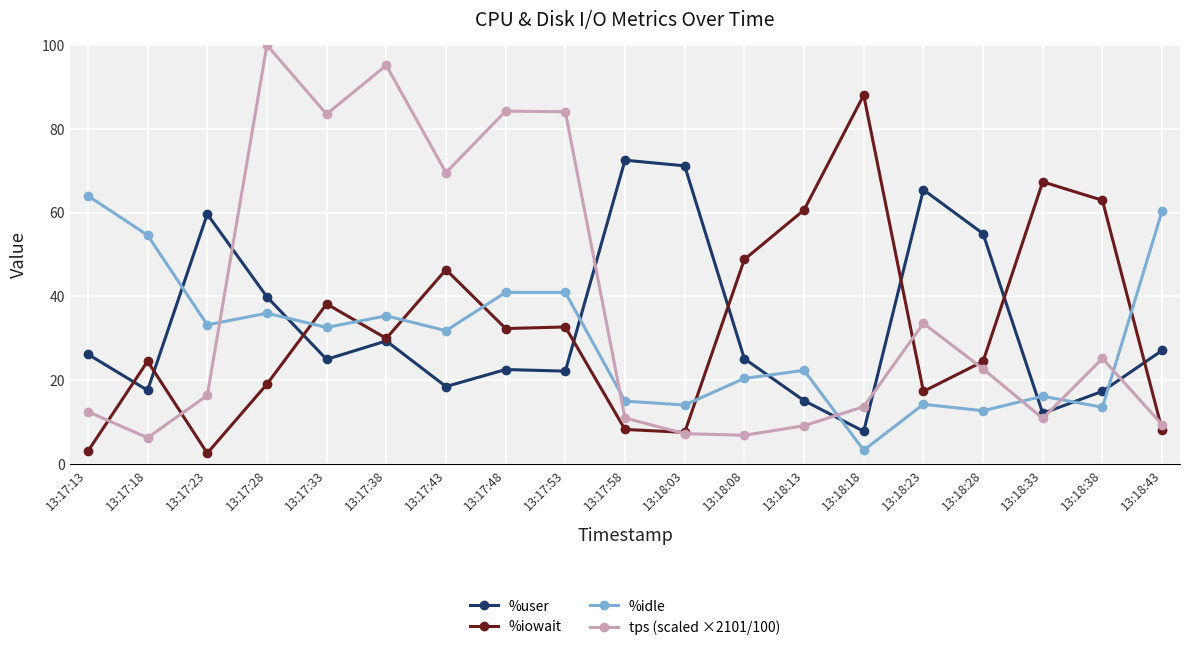

Which series changed the most between 13:18:08 and 13:18:23?

%user